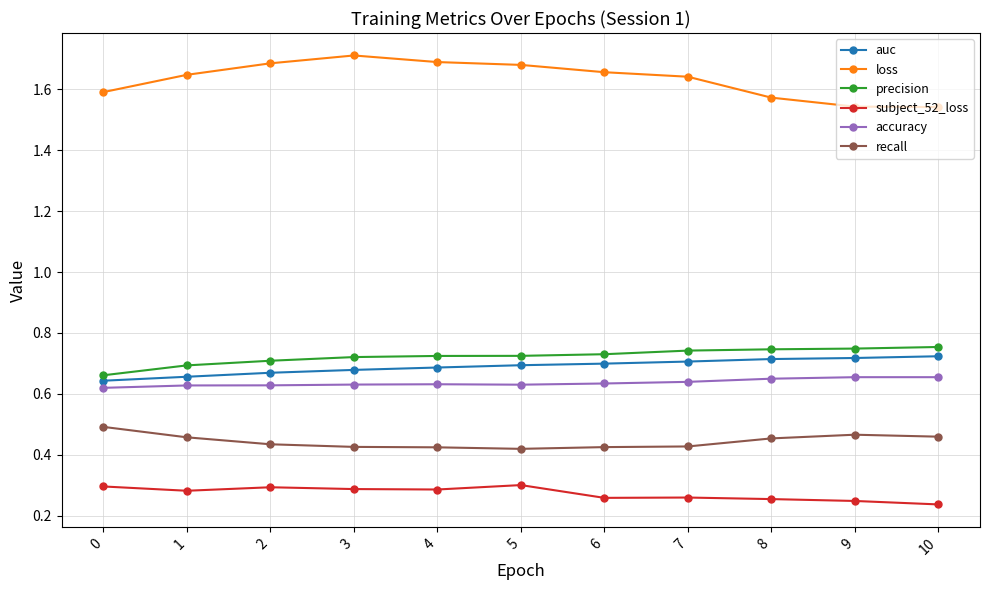

What is the sum of all accuracy values?

7.0